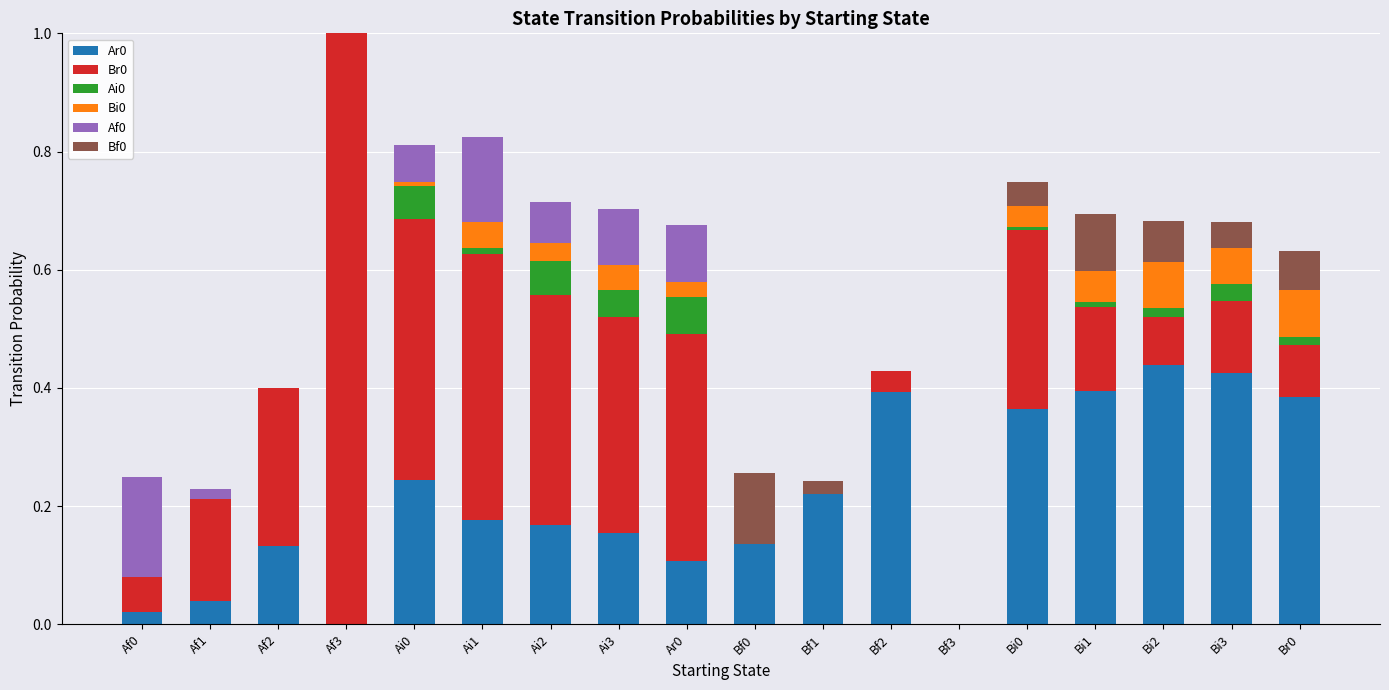

The value of Ar0 at Bf3 is -0.2. True or false?

False